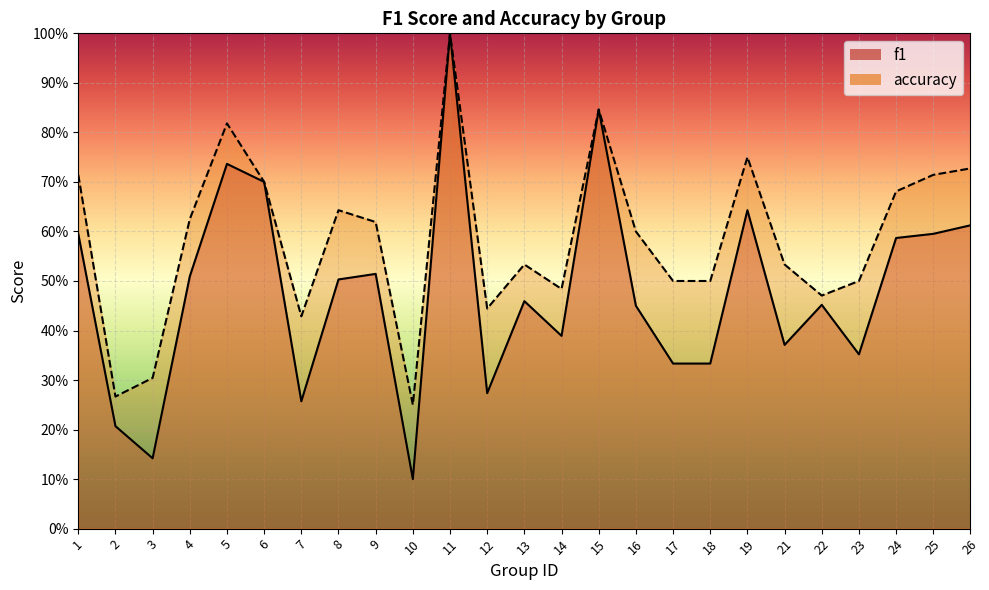

Reading left to right, list all the values displayed in this chart.

f1: 0.6	0.2	0.1	0.5	0.7	0.7	0.3	0.5	0.5	0.1	1.0	0.3	0.5	0.4	0.8	0.5	0.3	0.3	0.6	0.4	0.5	0.4	0.6	0.6	0.6
accuracy: 0.7	0.3	0.3	0.6	0.8	0.7	0.4	0.6	0.6	0.2	1.0	0.4	0.5	0.5	0.8	0.6	0.5	0.5	0.8	0.5	0.5	0.5	0.7	0.7	0.7